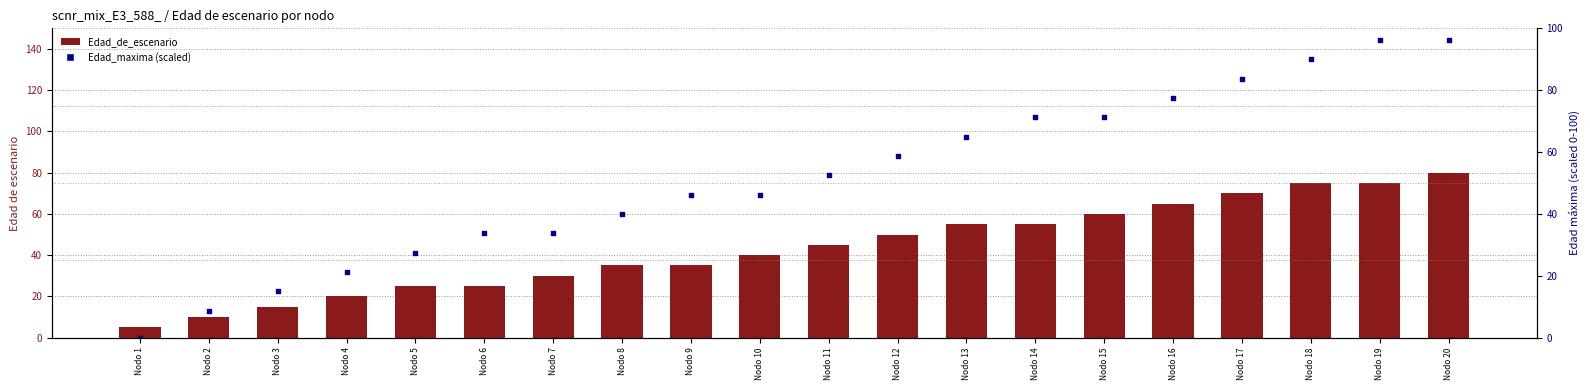

Which series contains the lowest Y value?

Edad_maxima (percentile)